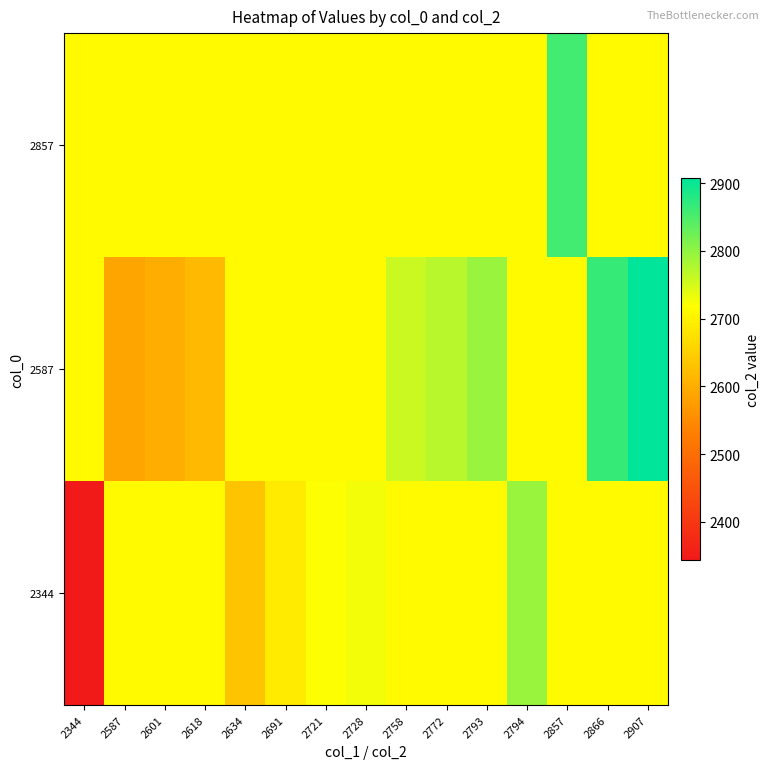

Rank the series at 2793 from highest to lowest value.

2587, 2857, 2344